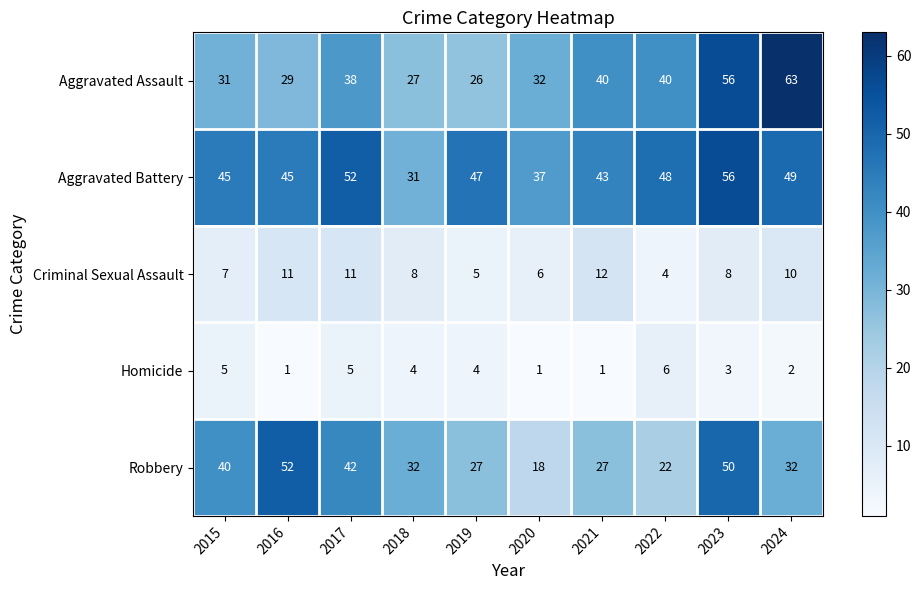

At which label does Homicide first exceed 4?

2015